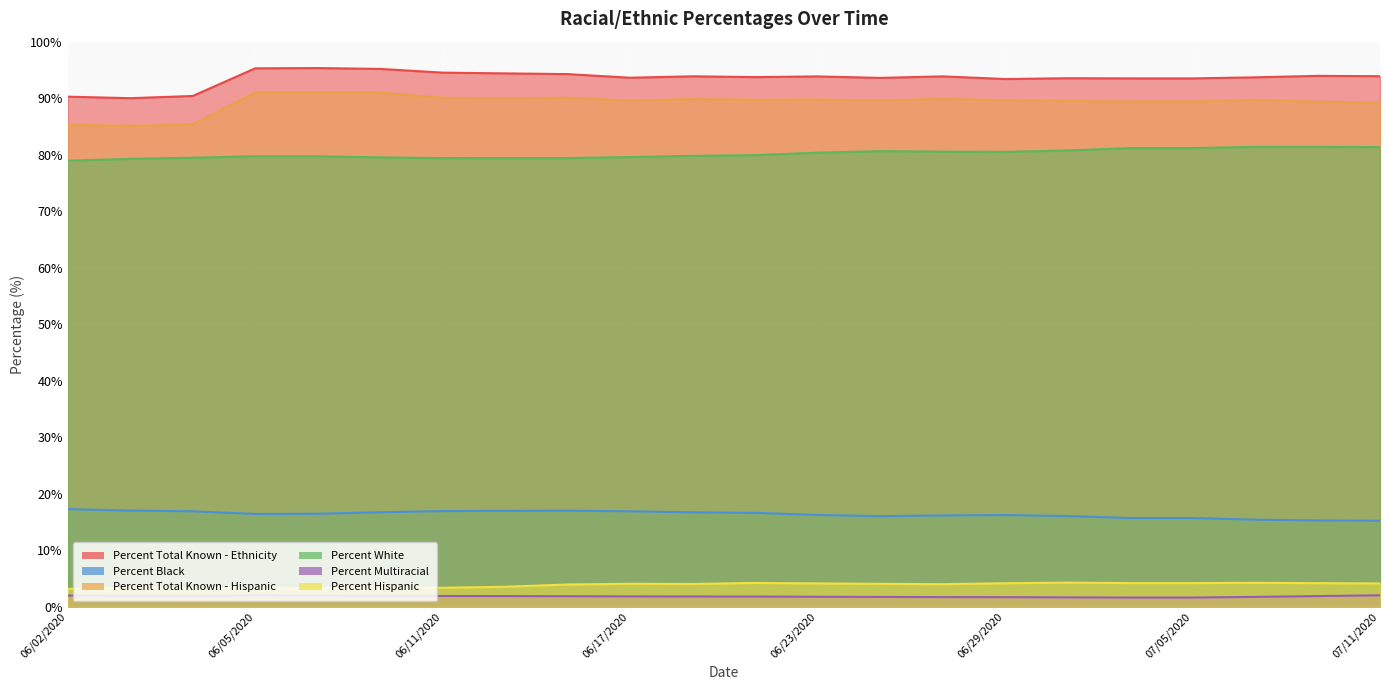

List the series in order of their peak value, highest first.

Percent Total Known - Ethnicity, Percent Total Known - Hispanic, Percent White, Percent Black, Percent Hispanic, Percent Multiracial